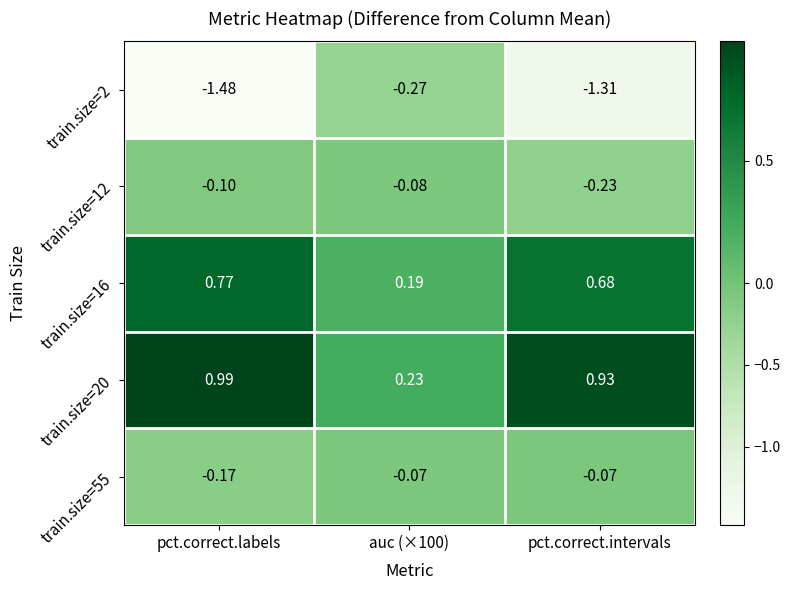

Is the value of train.size=2 at pct.correct.labels greater than the value of train.size=12 at pct.correct.labels?

No